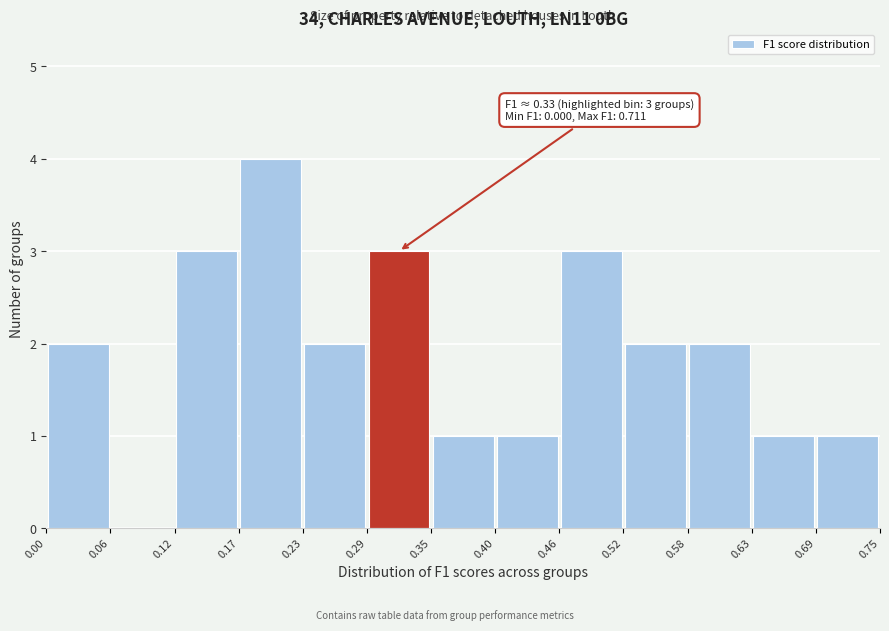

Over which range of the x-axis is the bar tallest?

0.17 to 0.23